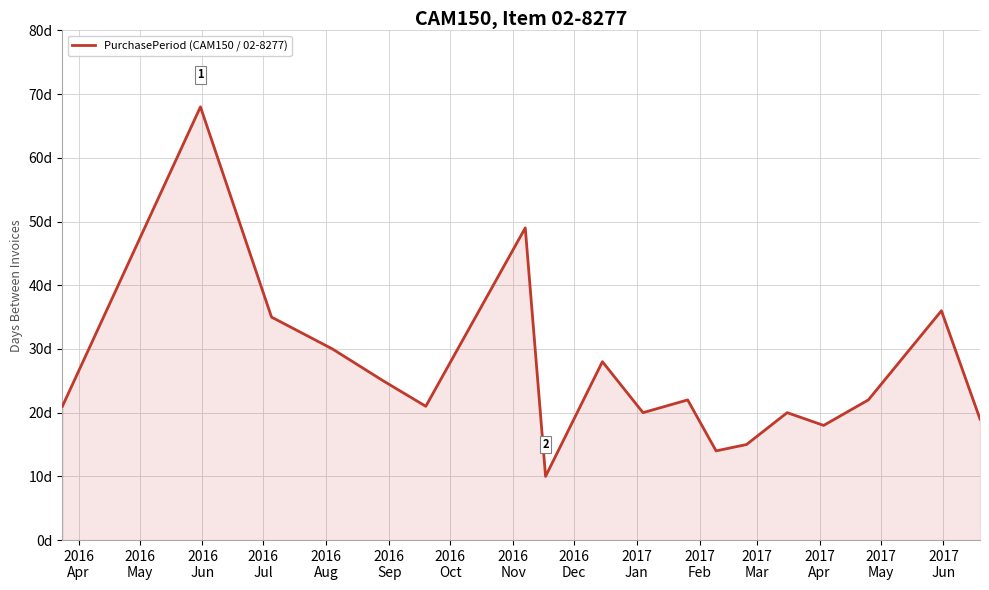

True or false: there are more than 2 points higher than both neighbors.

True